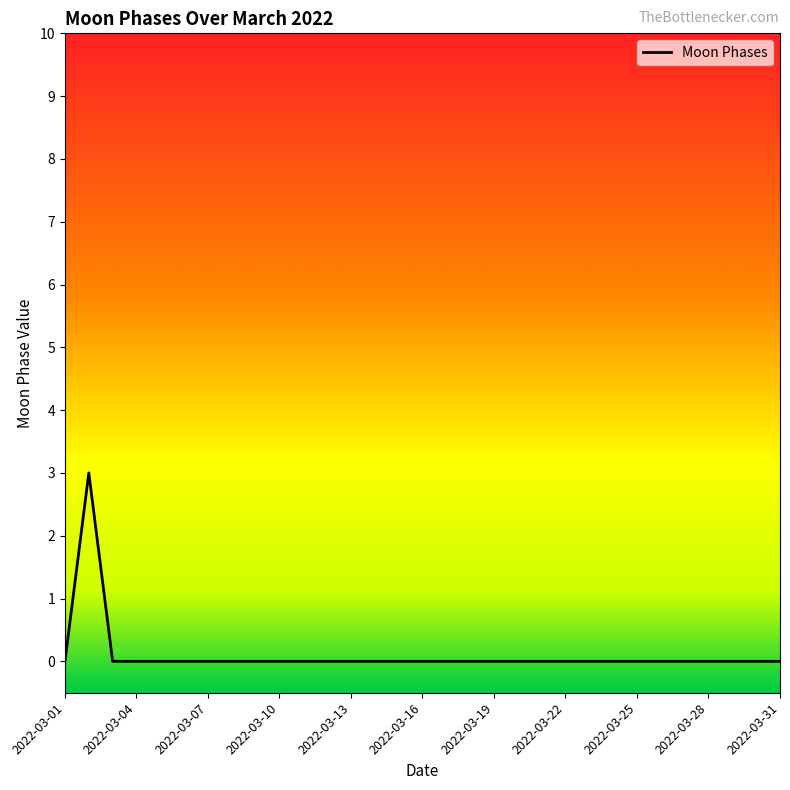

How many lines are shown in the chart?

1